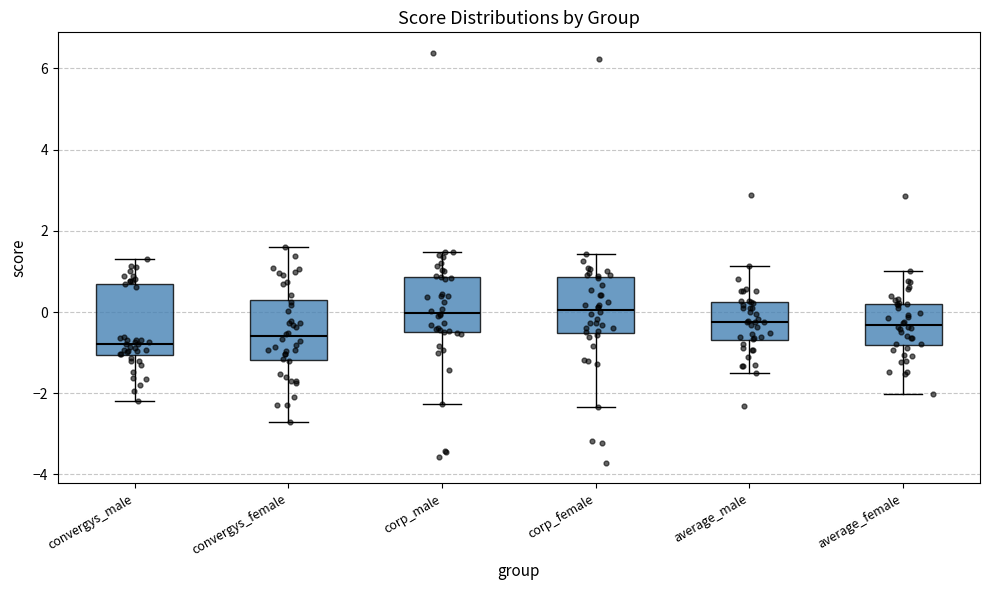

Which box is the tallest, from its lower edge to its upper edge?

convergys_male